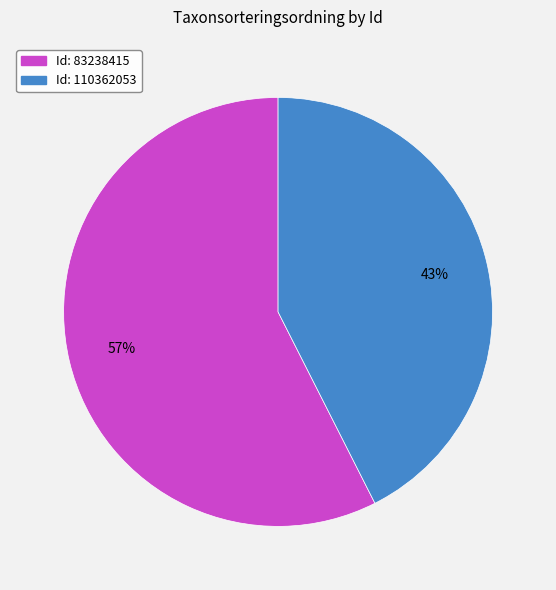

Is there any slice that represents more than half of the pie?

Yes